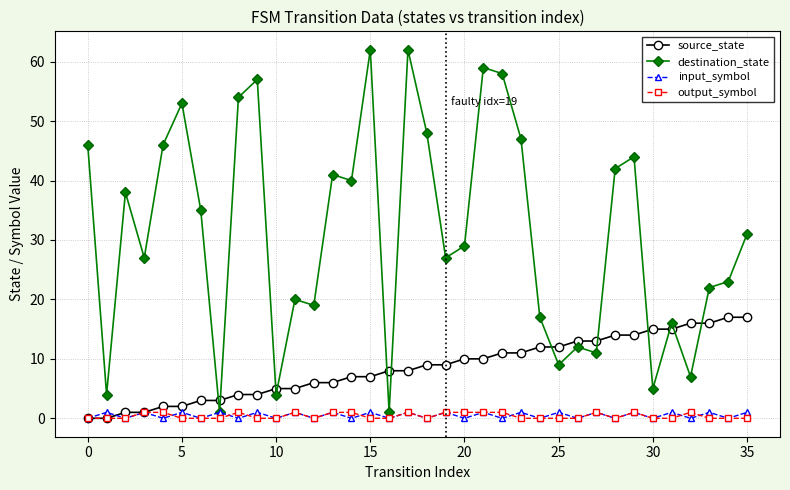

At how many categories does at least one series exceed 55?

5